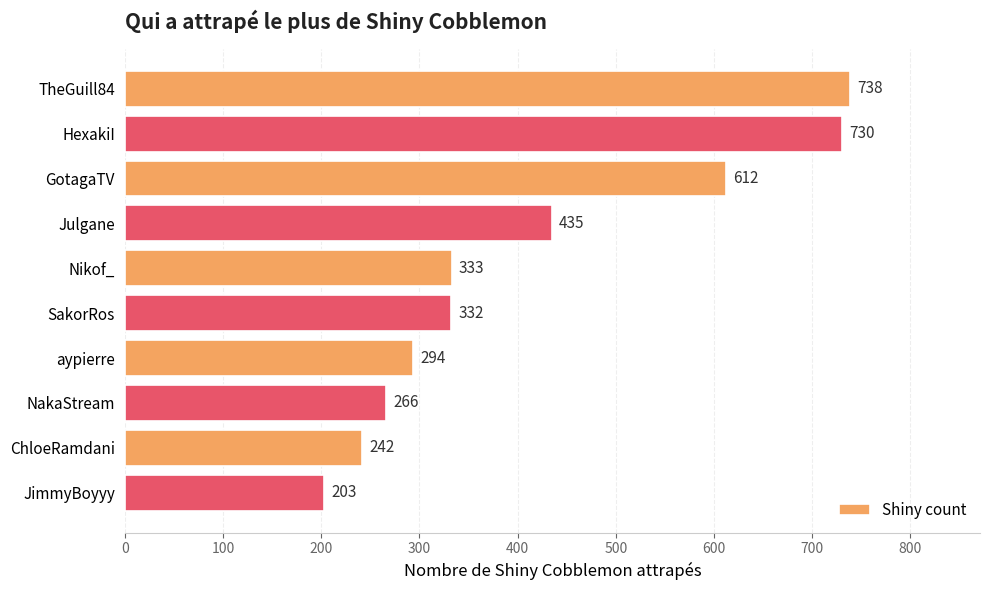

Does the chart contain any negative values?

No